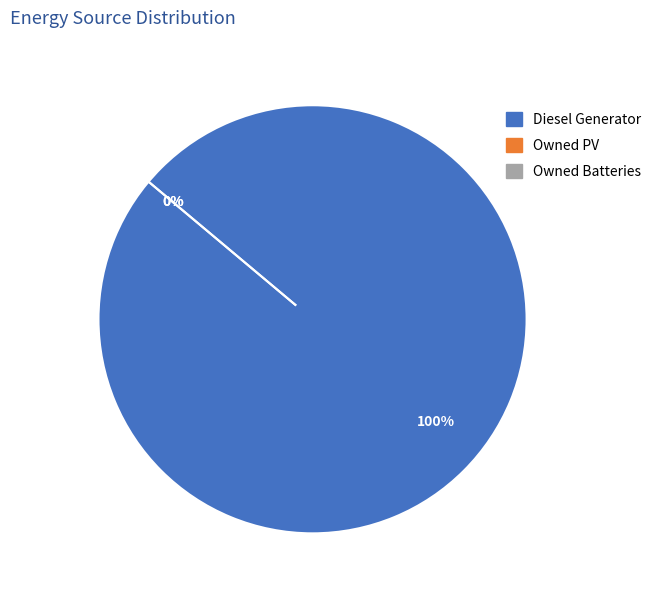

How many slices are in this pie chart?

3